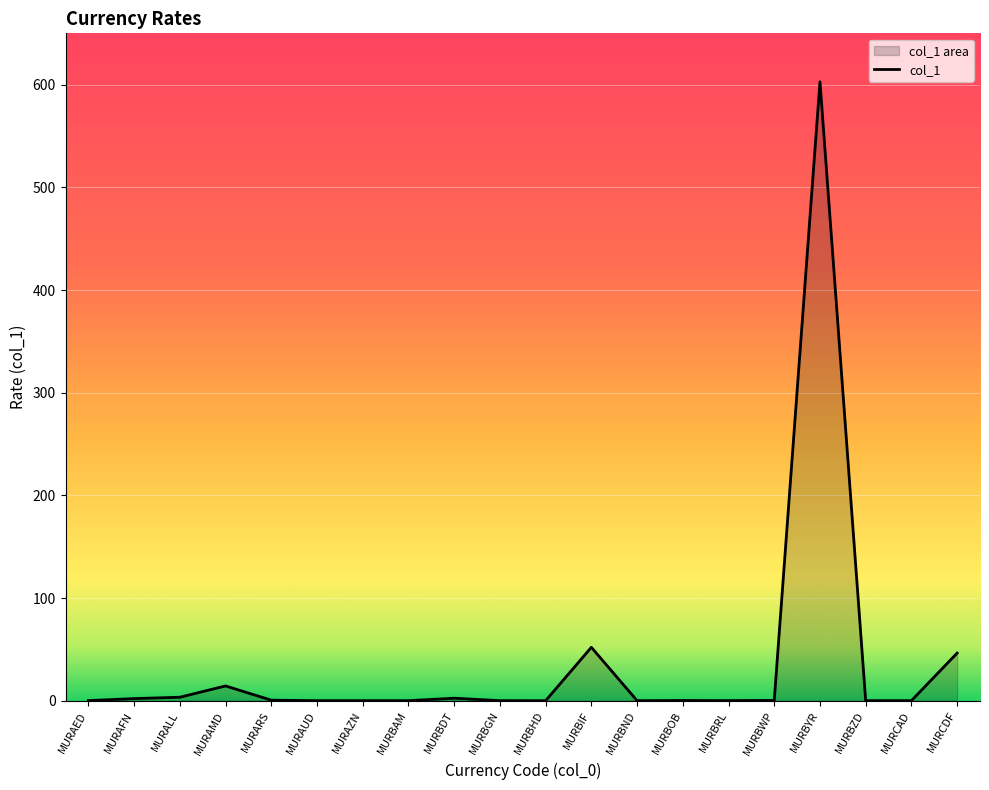

What is the value of the 12th point from the left?

52.0